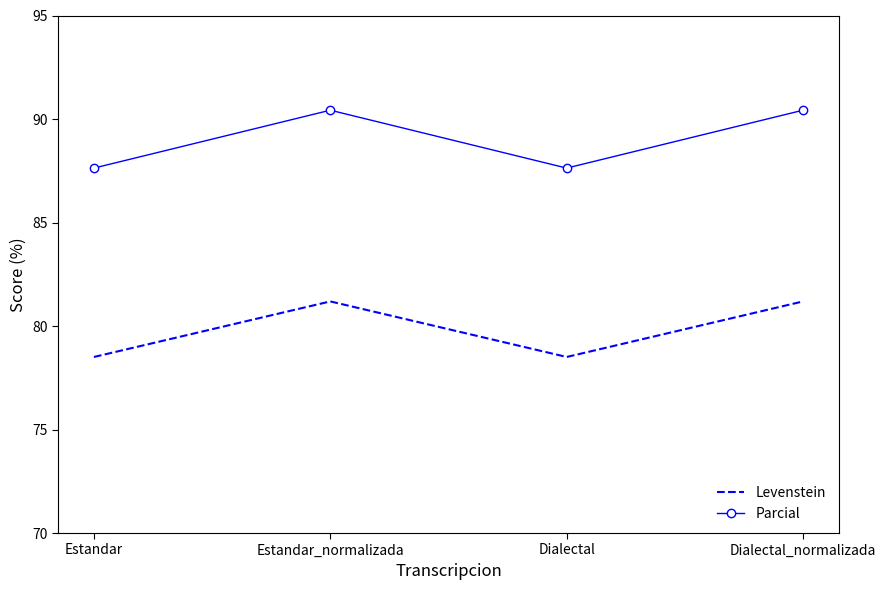

Where does the Parcial series first go above 90?

Estandar_normalizada